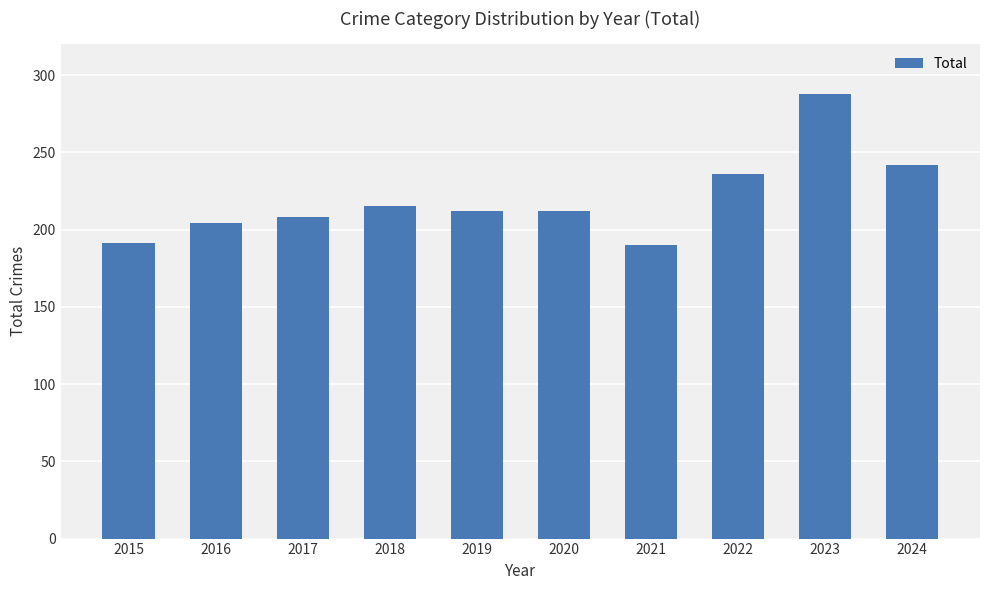

The chart shows a value of 96 at 2021. True or false?

False